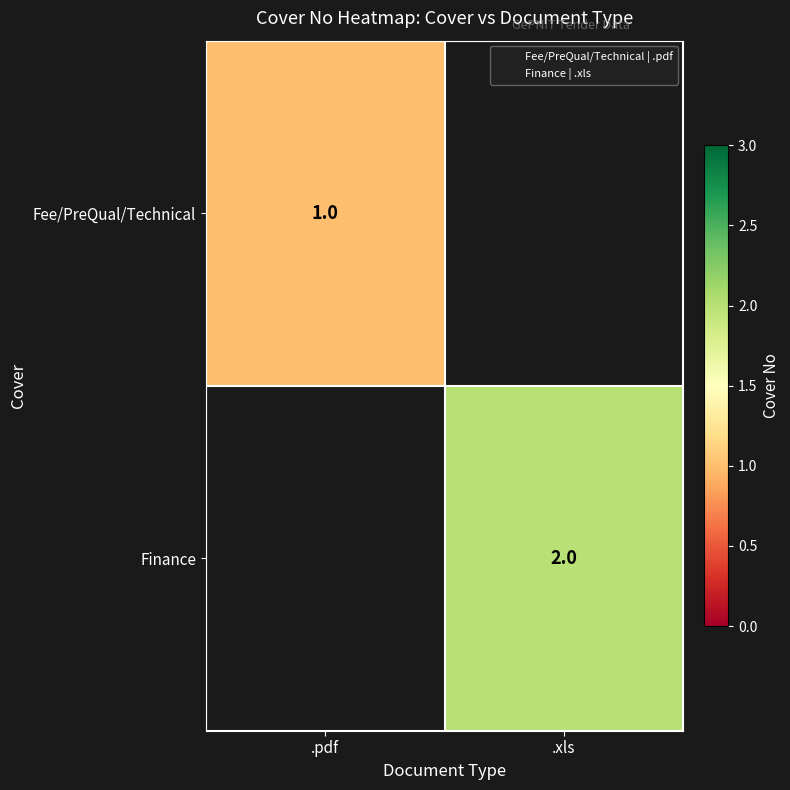

Count the number of data series in this chart.

2